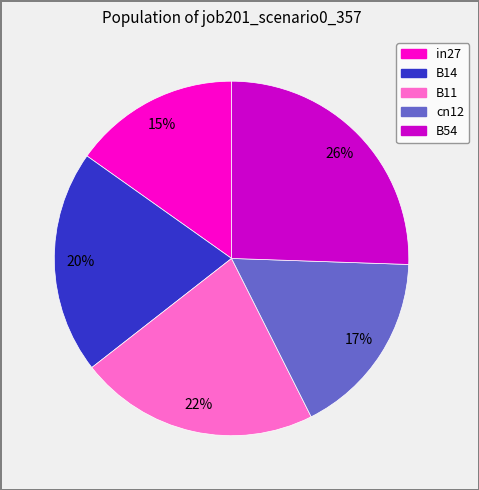

To the nearest percent, what is the combined percentage of B14 and cn12?

37%